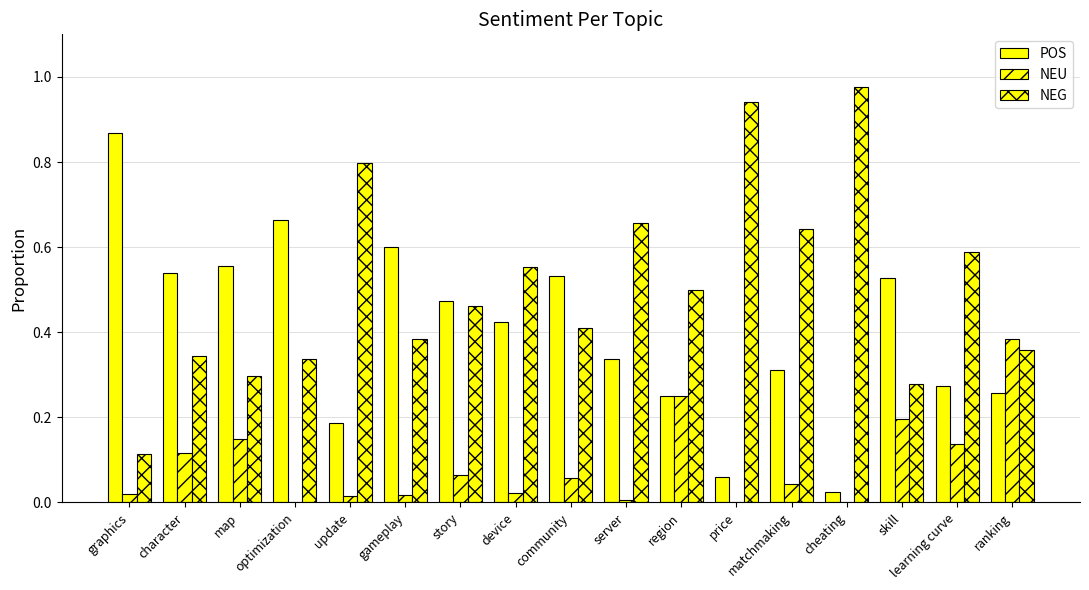

Between update and skill, which series saw the biggest shift?

NEG